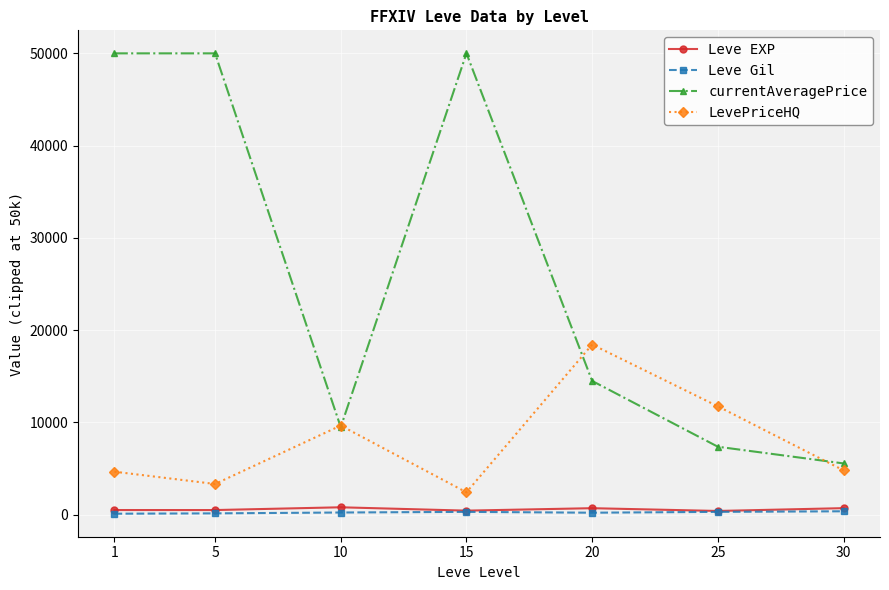

Which series has the largest range (max minus min)?

currentAveragePrice